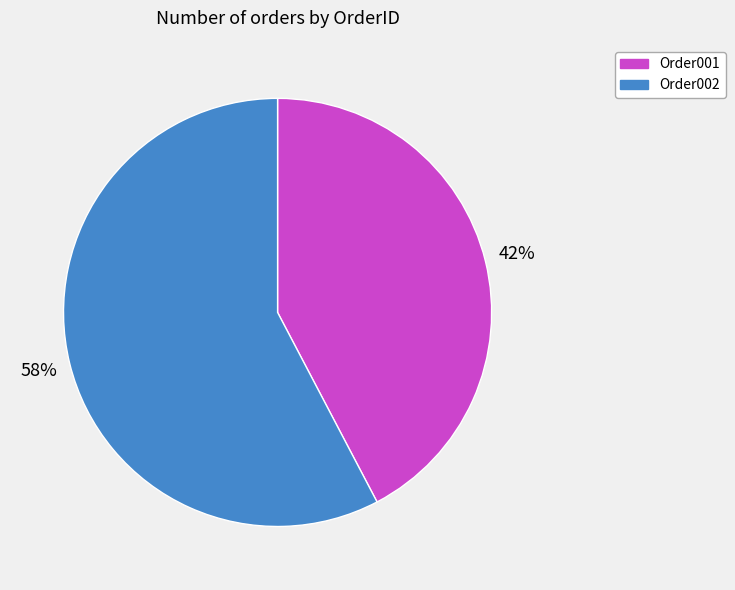

Between Order002 and Order001, which is larger?

Order002